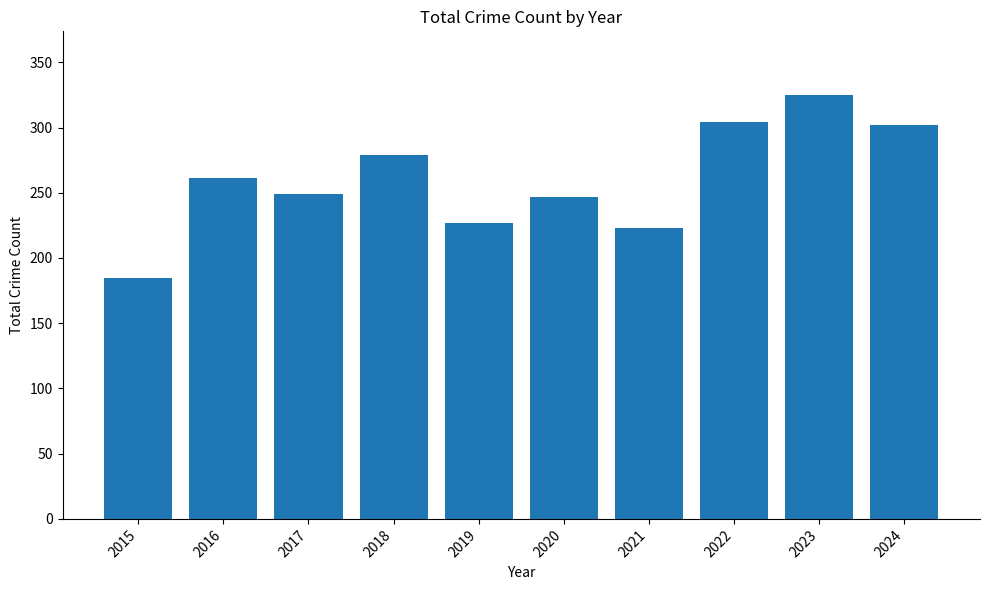

Reading right to left, extract all data points from this chart.

302	325	304	223	247	227	279	249	261	185